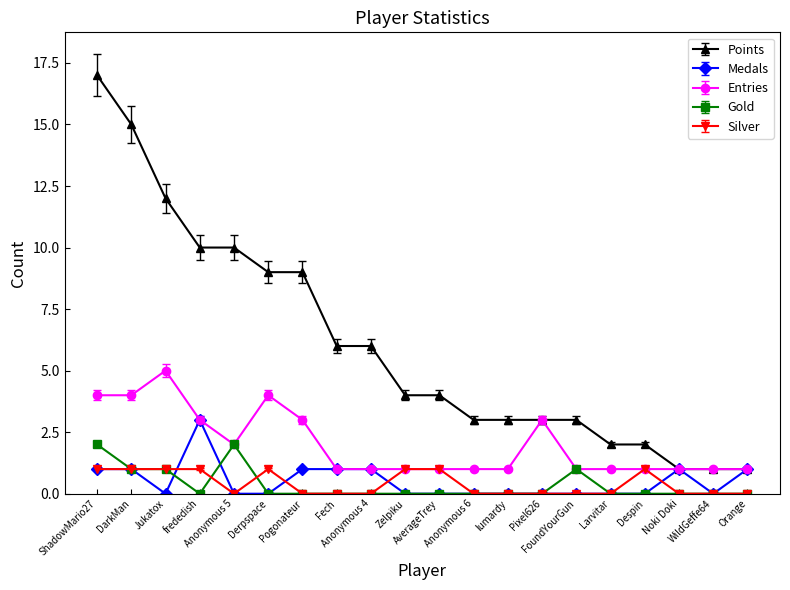

List the series in order of their peak value, highest first.

Points, Entries, Medals, Gold, Silver